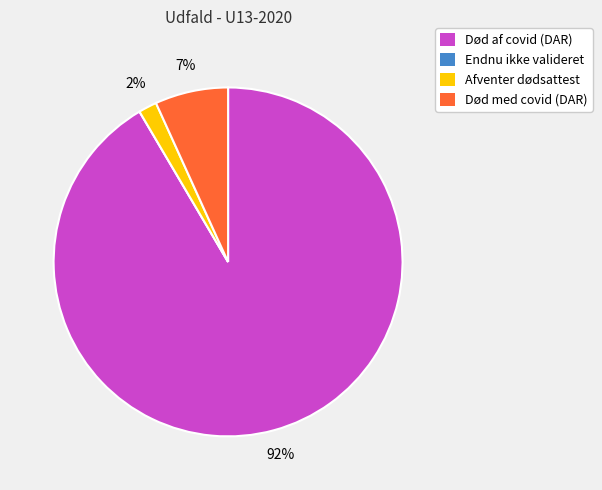

What percentage is the Afventer dødsattest slice, to the nearest percent?

2%